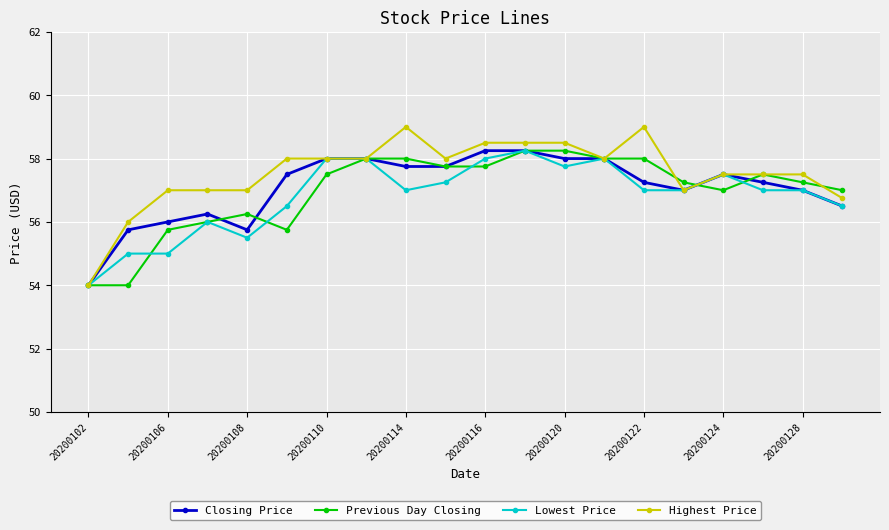

What are all the series names shown in the legend?

Closing Price, Previous Day Closing, Lowest Price, Highest Price